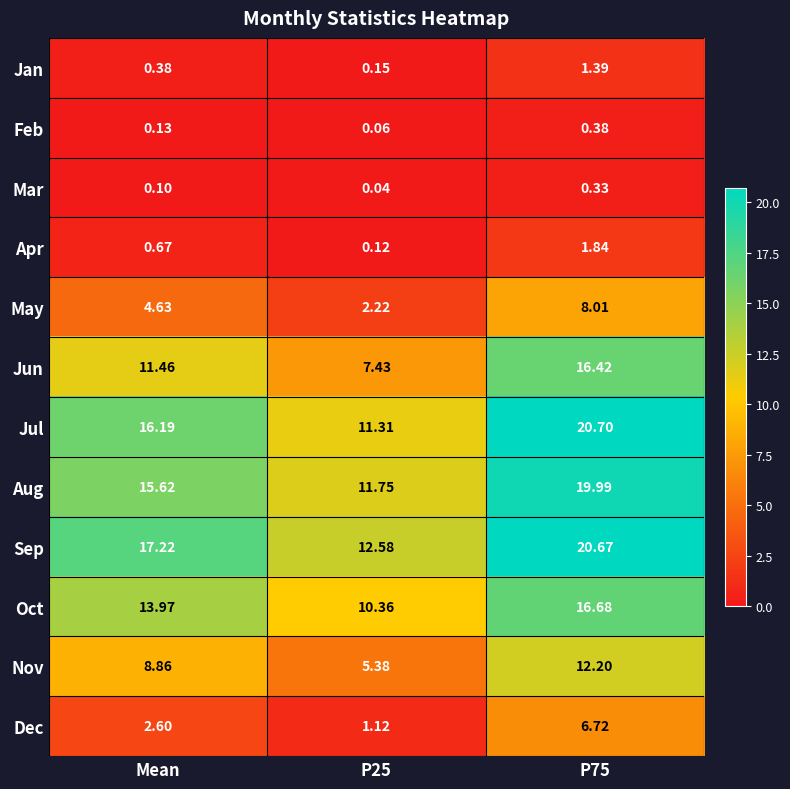

Count the number of categories in the chart.

3